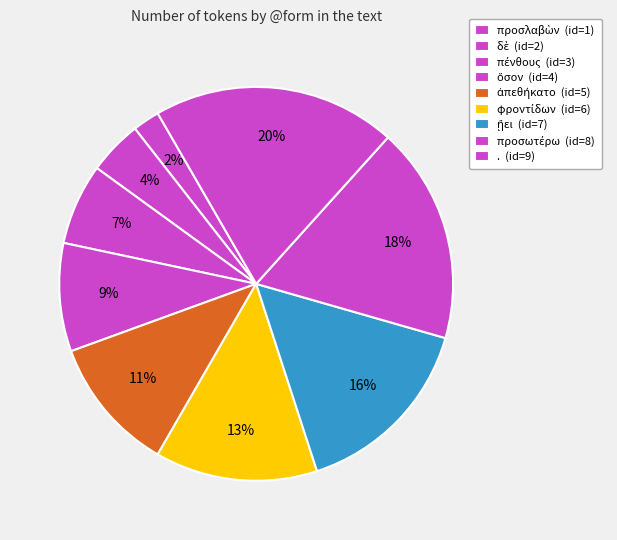

How many segments does this pie chart have?

9